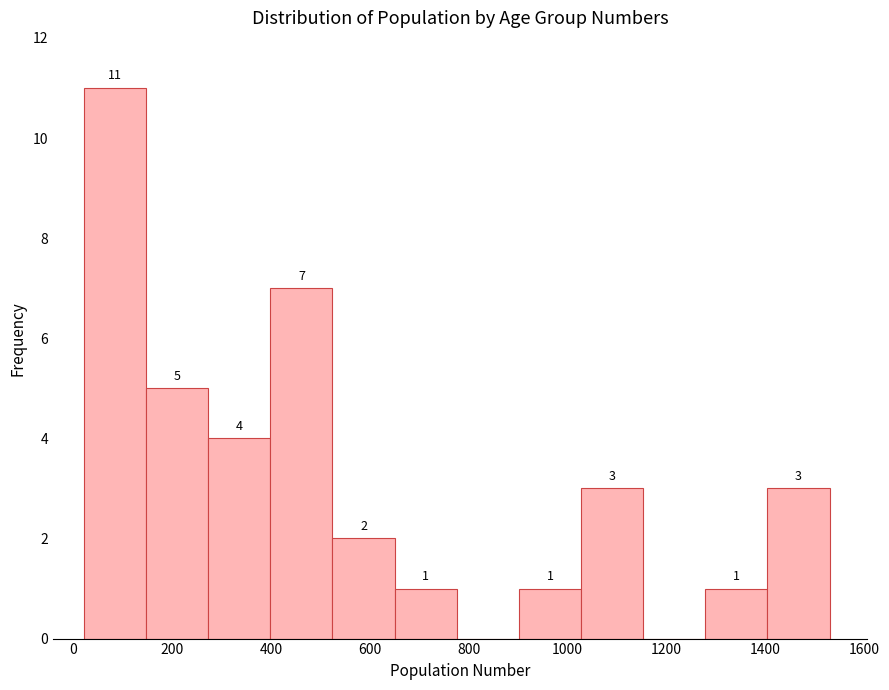

Over which range of the x-axis is the bar tallest?

20 to 140